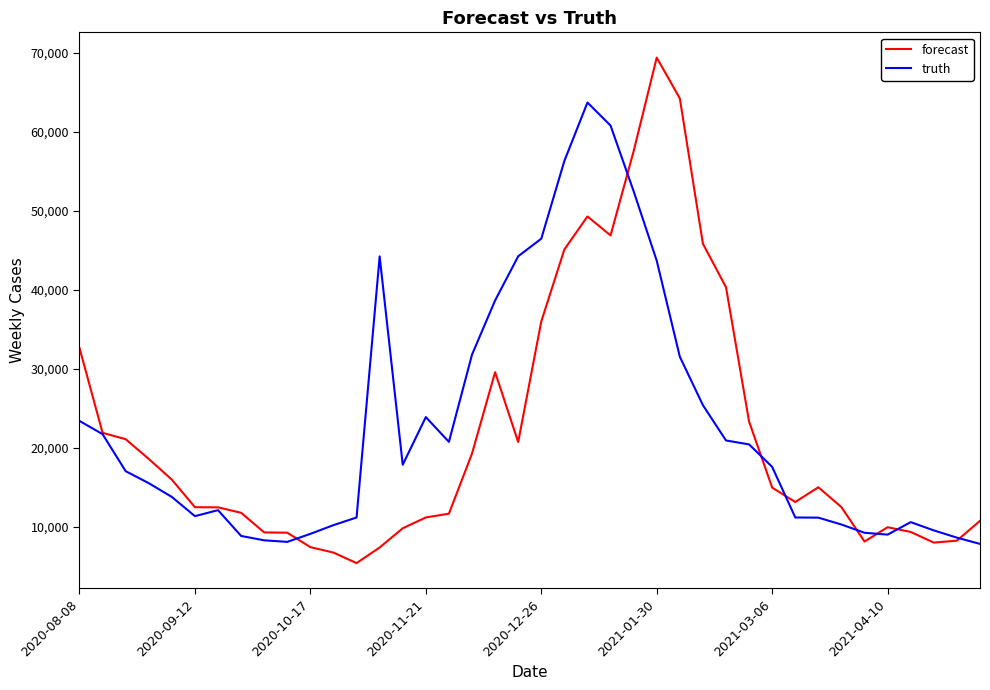

What is the greatest value displayed?

69416